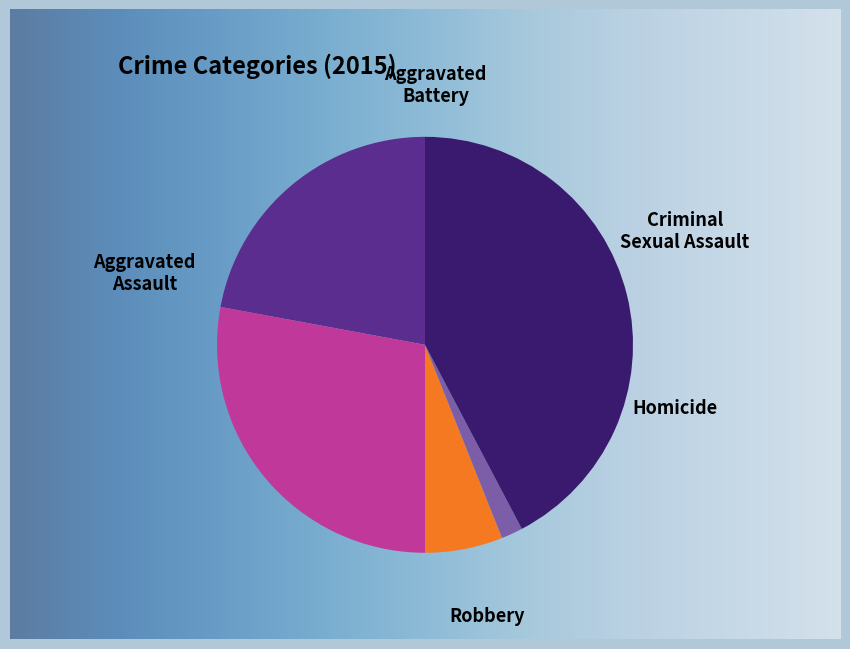

What percentage is NOT represented by Robbery?

57.7%